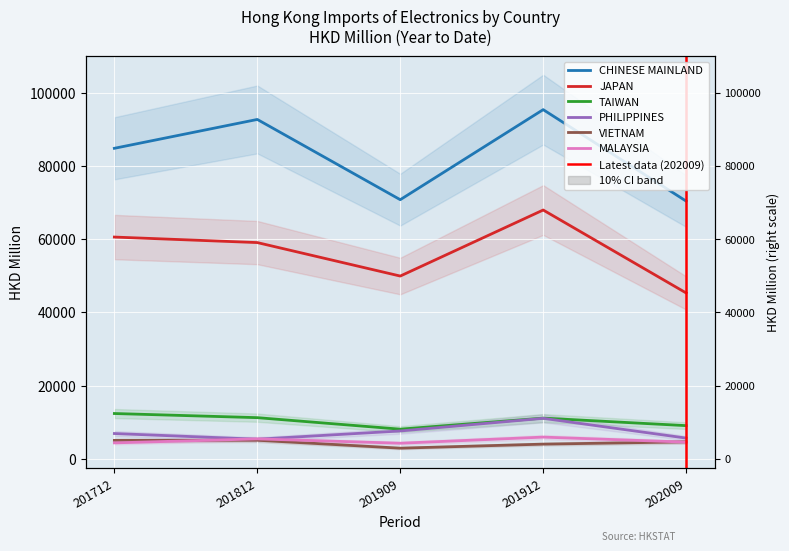

At which category does MALAYSIA reach its first local valley?

201909